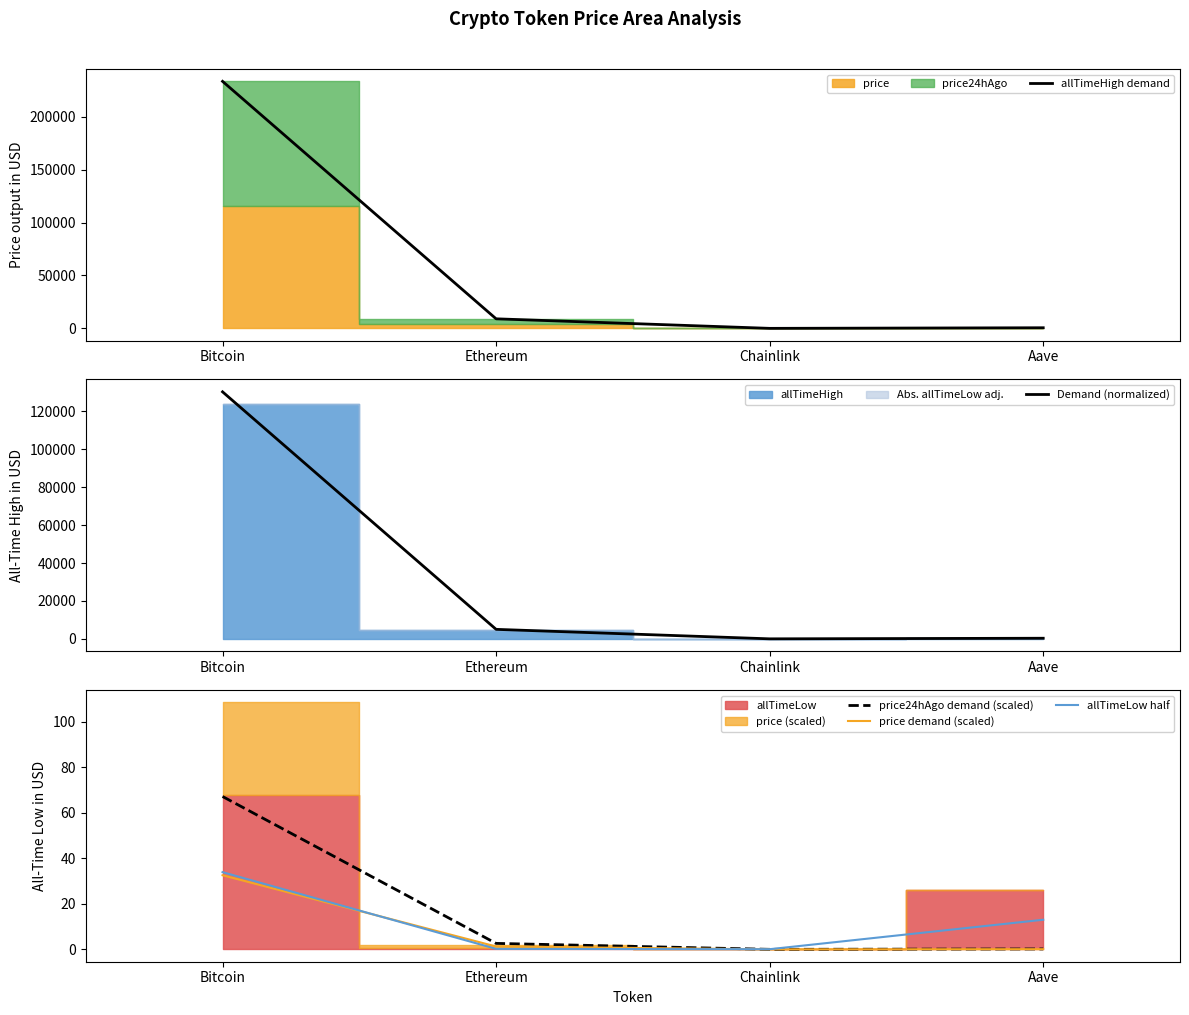

Where is the first local minimum for allTimeHigh demand?

Chainlink